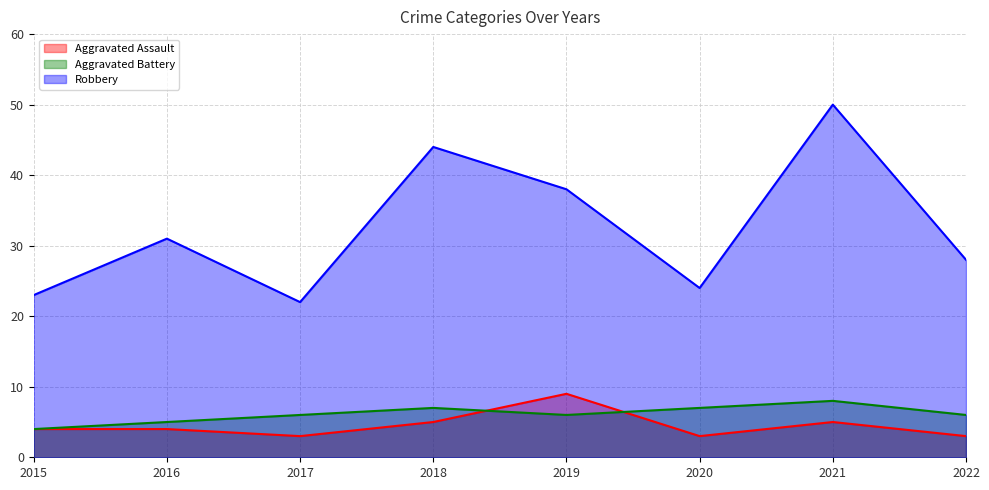

How many lines are shown in the chart?

3